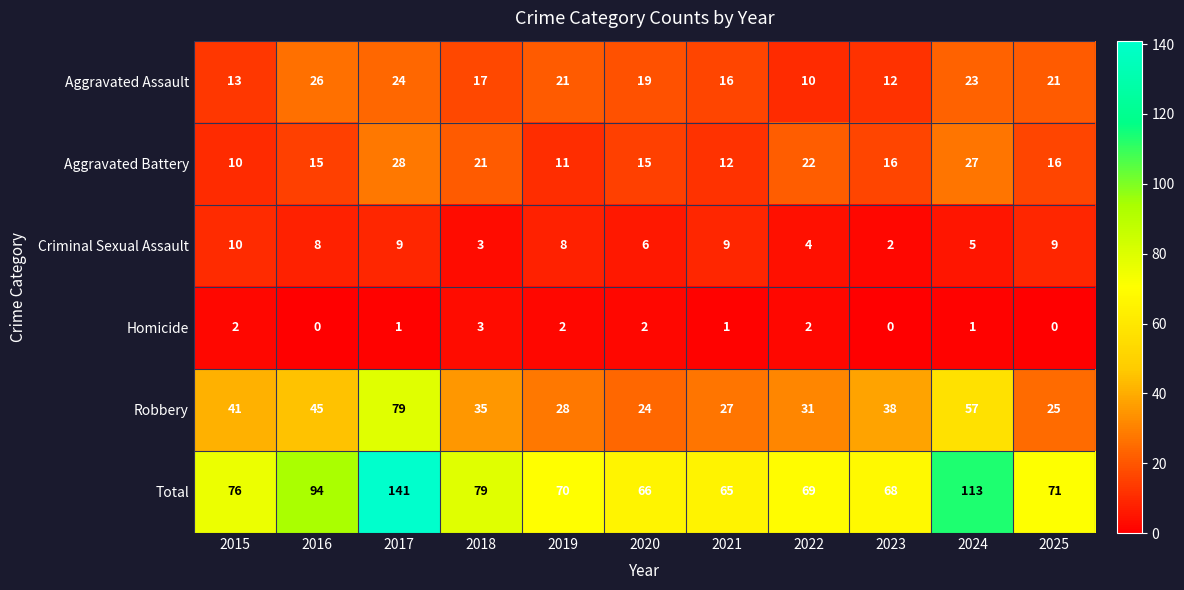

What is the sum of the Total values at 2018 and 2023?

147